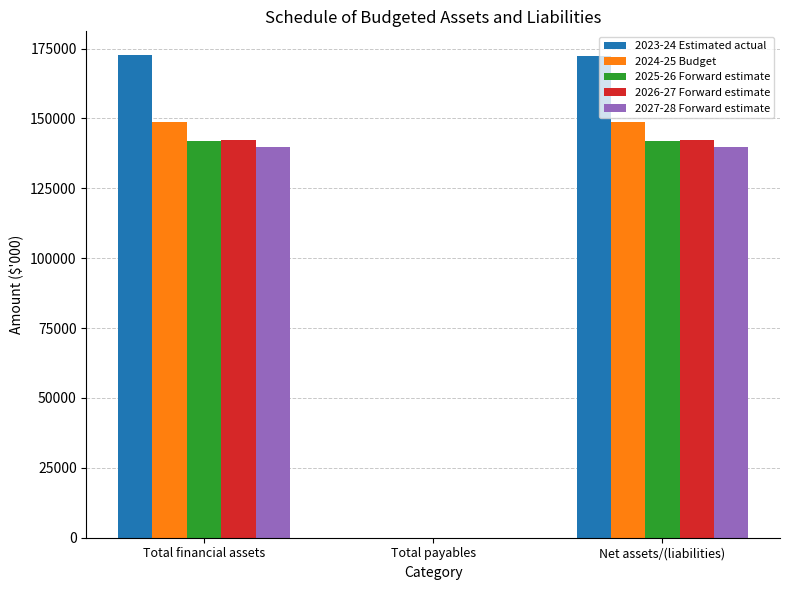

The 2025-26 Forward estimate series shows 205246 at Total financial assets. True or false?

False